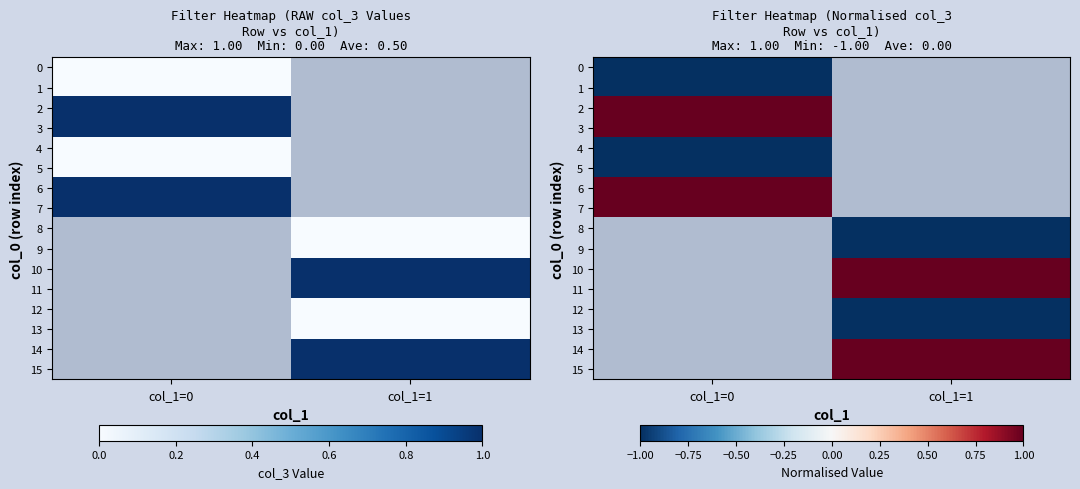

At which category does the chart reach its peak across all series?

col_1=0